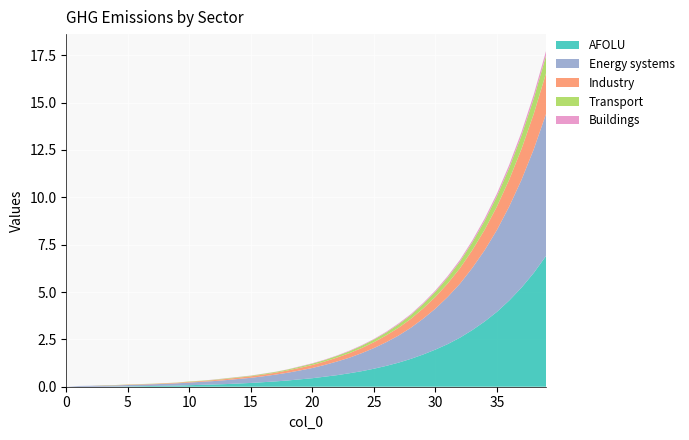

Reading left to right, list all the values displayed in this chart.

col_8: 0=0.0	1=0.0	2=0.0	3=0.0	4=0.0	5=0.0	6=0.0	7=0.0	8=0.1	9=0.1	10=0.1	11=0.1	12=0.1	13=0.1	14=0.2	15=0.2	16=0.2	17=0.3	18=0.3	19=0.4	20=0.5	21=0.5	22=0.6	23=0.7	24=0.8	25=0.9	26=1.1	27=1.3	28=1.5	29=1.7	30=2.0	31=2.2	32=2.6	33=3.0	34=3.4	35=4.0	36=4.5	37=5.2	38=6.0	39=6.9
col_2: 0=0.0	1=0.0	2=0.1	3=0.1	4=0.1	5=0.1	6=0.1	7=0.1	8=0.1	9=0.1	10=0.1	11=0.2	12=0.2	13=0.2	14=0.2	15=0.3	16=0.3	17=0.4	18=0.4	19=0.5	20=0.5	21=0.6	22=0.7	23=0.8	24=0.9	25=1.1	26=1.2	27=1.4	28=1.6	29=1.9	30=2.2	31=2.5	32=2.9	33=3.3	34=3.8	35=4.3	36=5.0	37=5.7	38=6.5	39=7.5
col_4: 0=0.0	1=0.0	2=0.0	3=0.0	4=0.0	5=0.0	6=0.0	7=0.0	8=0.0	9=0.0	10=0.0	11=0.0	12=0.1	13=0.1	14=0.1	15=0.1	16=0.1	17=0.1	18=0.1	19=0.1	20=0.2	21=0.2	22=0.2	23=0.2	24=0.3	25=0.3	26=0.4	27=0.4	28=0.5	29=0.5	30=0.6	31=0.7	32=0.8	33=0.9	34=1.1	35=1.2	36=1.4	37=1.6	38=1.9	39=2.1
col_6: 0=0.0	1=0.0	2=0.0	3=0.0	4=0.0	5=0.0	6=0.0	7=0.0	8=0.0	9=0.0	10=0.0	11=0.0	12=0.0	13=0.0	14=0.0	15=0.0	16=0.0	17=0.0	18=0.1	19=0.1	20=0.1	21=0.1	22=0.1	23=0.1	24=0.1	25=0.1	26=0.1	27=0.2	28=0.2	29=0.2	30=0.3	31=0.3	32=0.3	33=0.4	34=0.5	35=0.5	36=0.6	37=0.7	38=0.8	39=0.9
col_5: 0=0.0	1=0.0	2=0.0	3=0.0	4=0.0	5=0.0	6=0.0	7=0.0	8=0.0	9=0.0	10=0.0	11=0.0	12=0.0	13=0.0	14=0.0	15=0.0	16=0.0	17=0.0	18=0.0	19=0.0	20=0.0	21=0.0	22=0.0	23=0.0	24=0.0	25=0.0	26=0.0	27=0.1	28=0.1	29=0.1	30=0.1	31=0.1	32=0.1	33=0.1	34=0.1	35=0.1	36=0.2	37=0.2	38=0.2	39=0.2